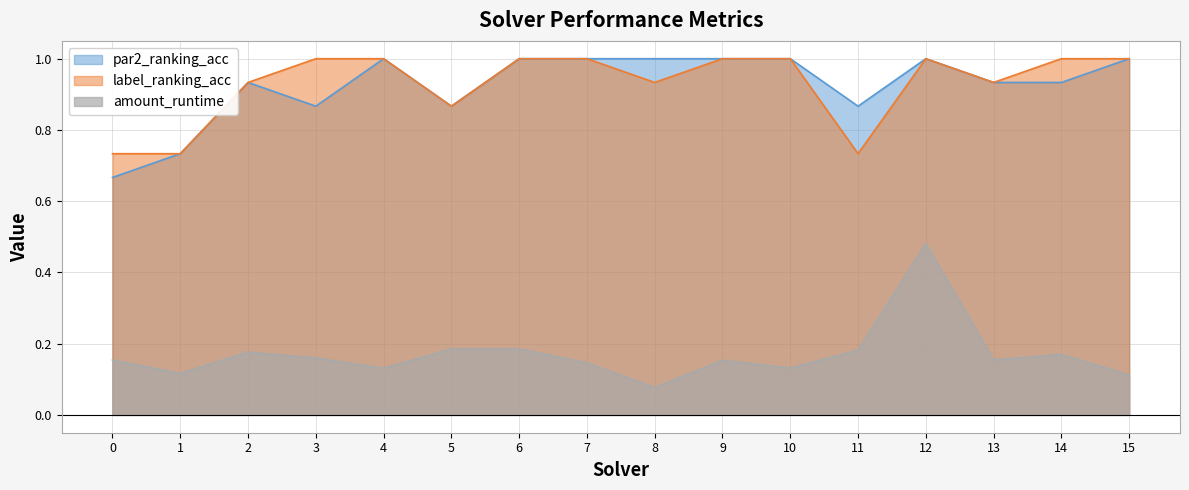

Read the par2_ranking_acc value at 13.

0.9